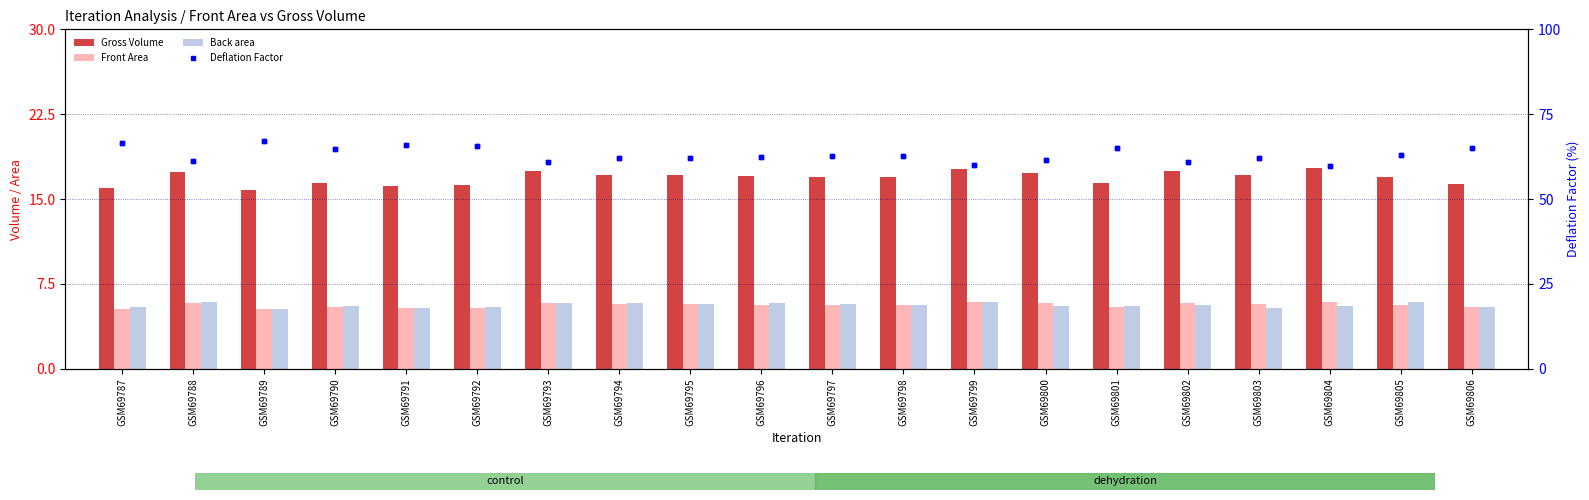

What are all the series names shown in the legend?

Gross Volume, Front Area, Back area, Deflation Factor